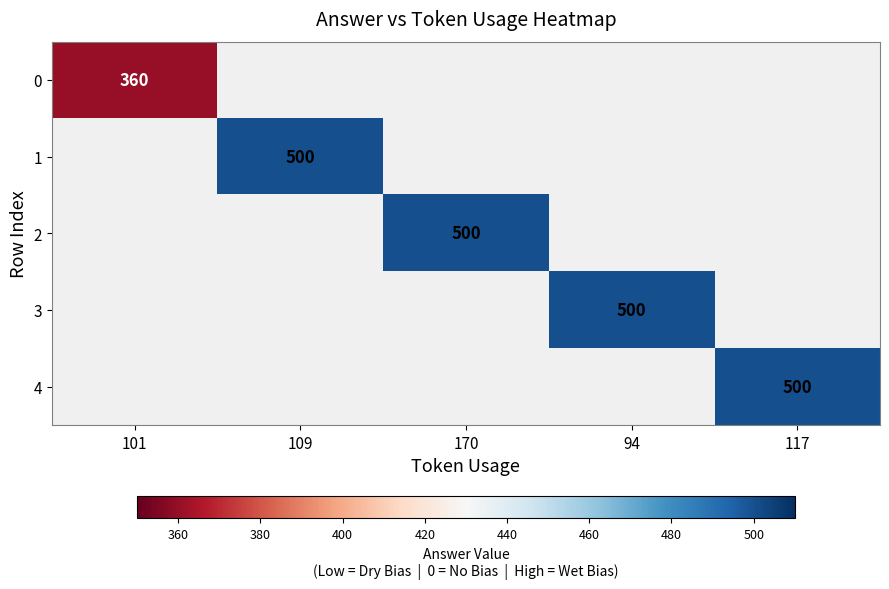

Is it true that 4 equals 329 at 117?

False